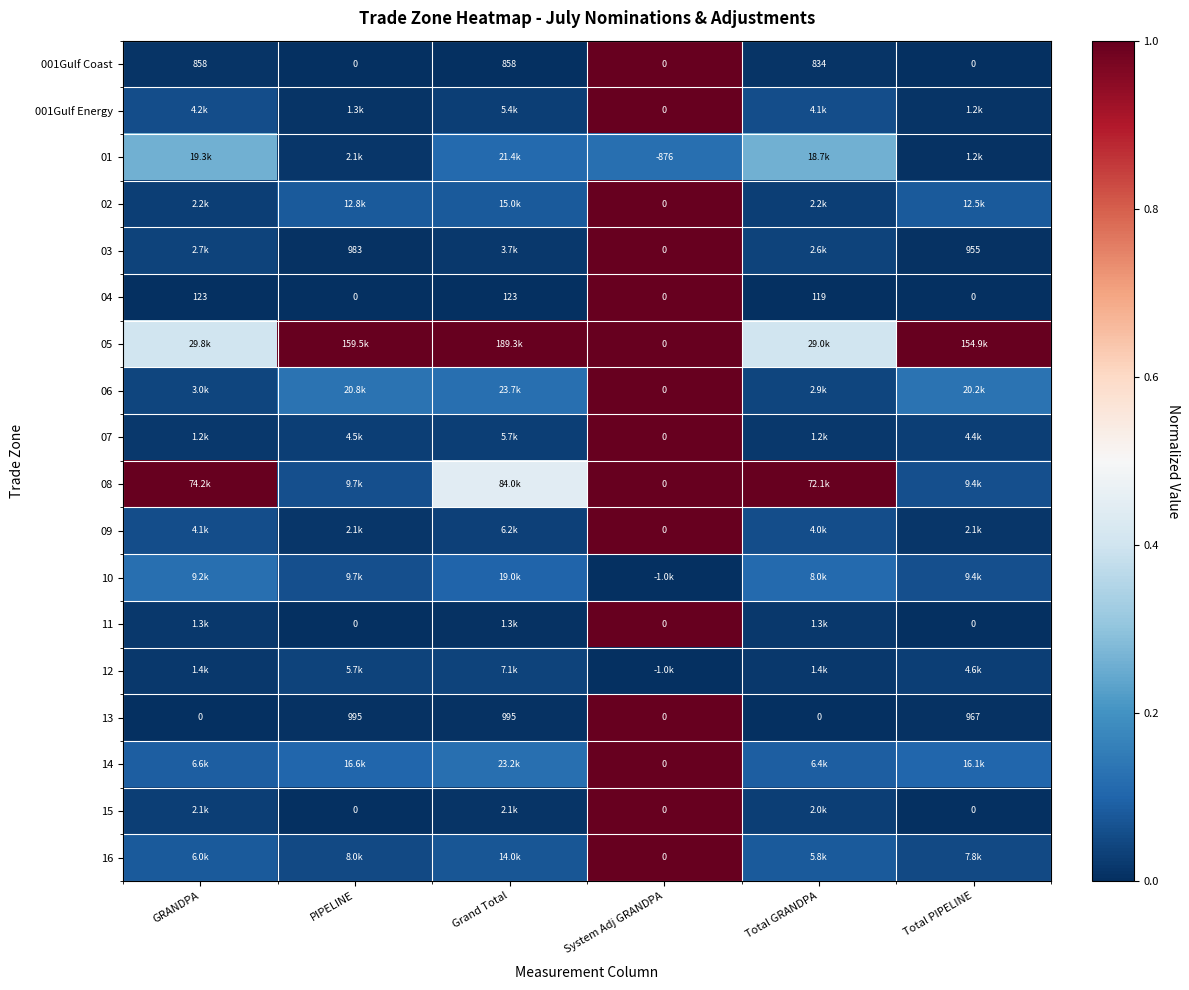

Is it true that 02 equals 0.1 at Grand Total?

False